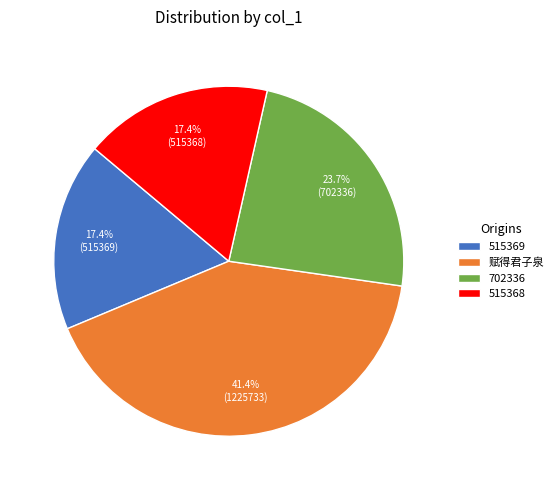

What is the largest slice in the pie chart?

赋得君子泉